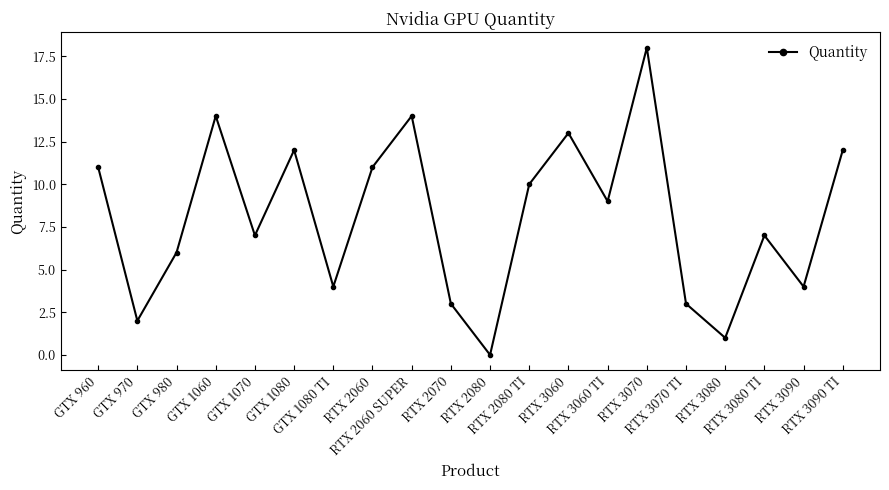

The value at RTX 3080 TI is 12. True or false?

False